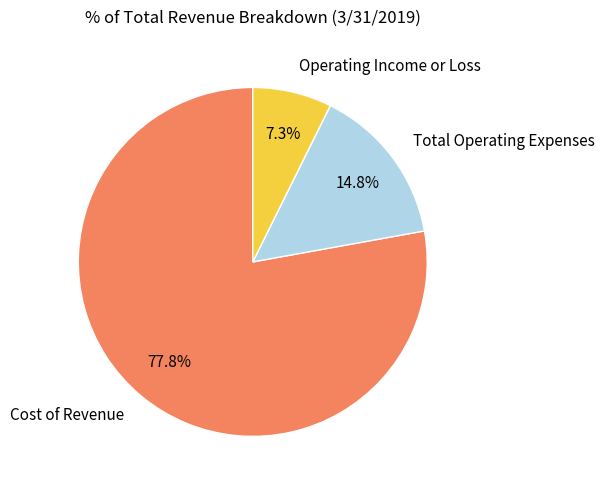

Which category has the smallest portion of the pie?

Operating Income or Loss